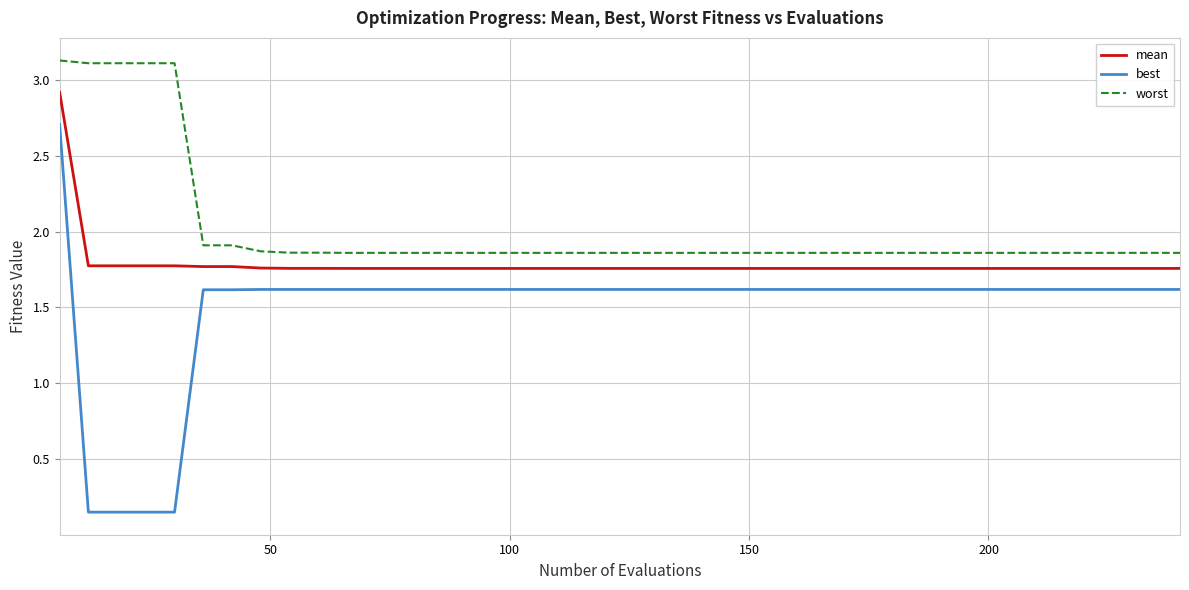

What is the highest value of the mean series?

2.9